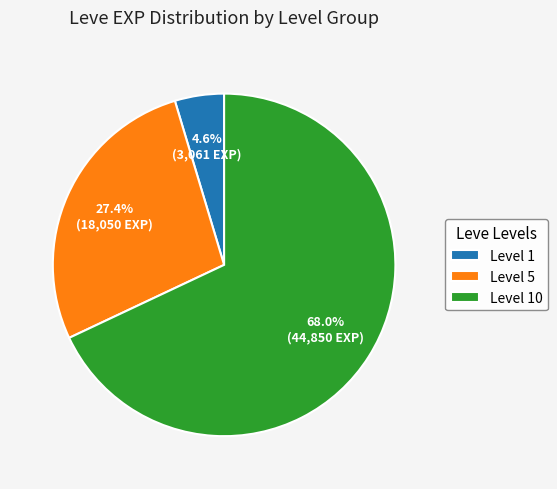

Does any single category account for the majority?

Yes